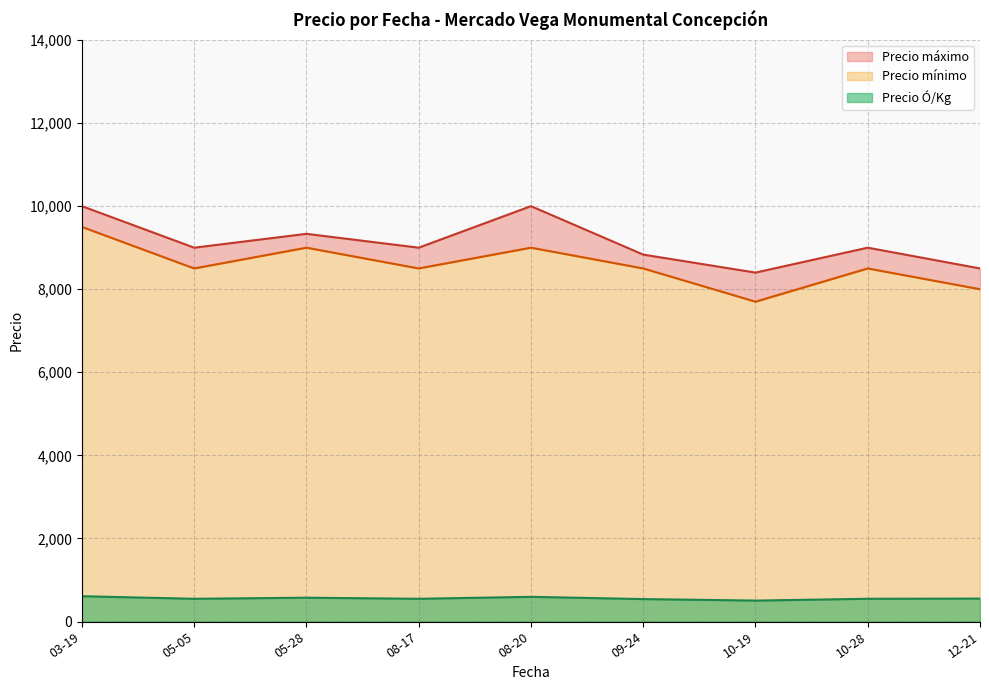

What is the minimum value for Precio Ó/Kg?

503.8